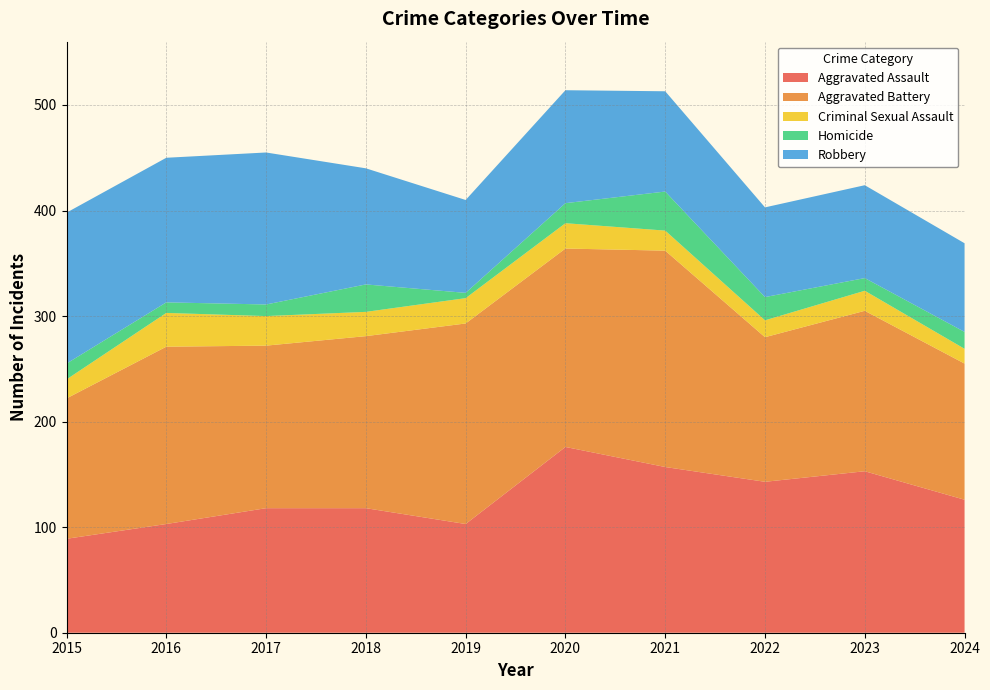

Reading right to left, transcribe all the data shown in this chart.

Aggravated Assault: 2024=126	2023=153	2022=143	2021=157	2020=176	2019=103	2018=118	2017=118	2016=103	2015=89
Aggravated Battery: 2024=129	2023=152	2022=137	2021=205	2020=188	2019=190	2018=163	2017=154	2016=168	2015=133
Criminal Sexual Assault: 2024=14	2023=19	2022=16	2021=19	2020=24	2019=24	2018=23	2017=28	2016=32	2015=18
Homicide: 2024=16	2023=12	2022=22	2021=37	2020=19	2019=5	2018=26	2017=11	2016=10	2015=15
Robbery: 2024=84	2023=88	2022=85	2021=95	2020=107	2019=88	2018=110	2017=144	2016=137	2015=143